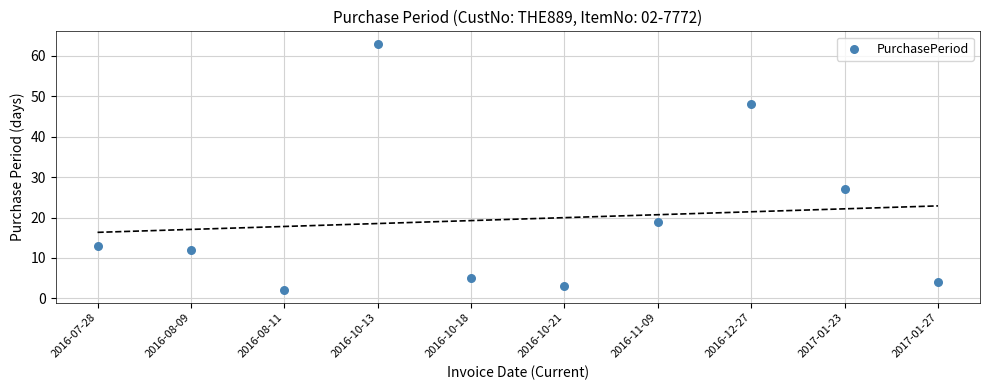

What Y value in the scatter plot is closest to 32?

27